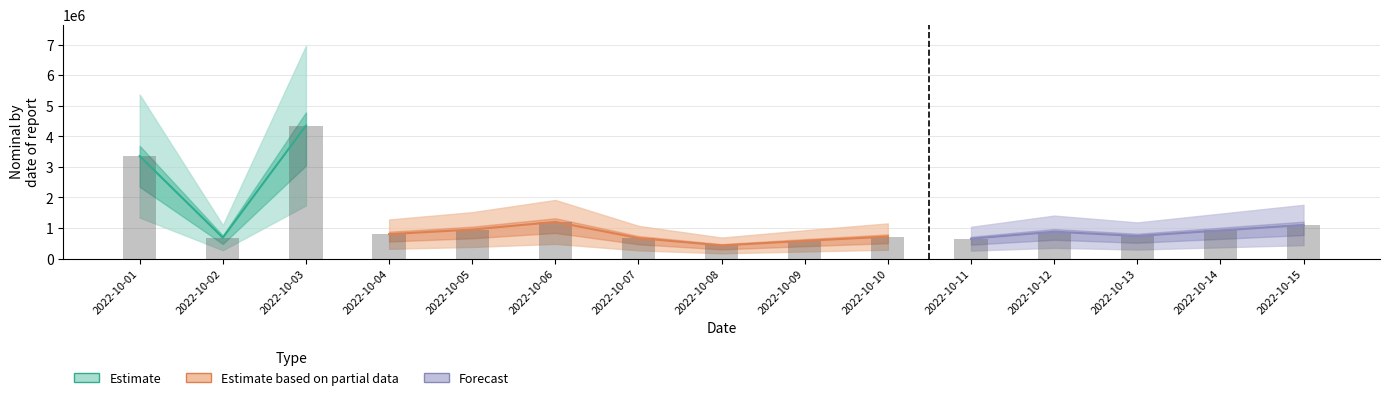

Reading left to right, extract all data points from this chart.

Nominal (Estimate): 3356000	685300	4354042	0	0	0	0	0	0	0	0	0	0	0	0
Nominal (Partial): 0	0	0	800000	950000	1200000	670000	430000	580000	720000	0	0	0	0	0
Nominal (Forecast): 0	0	0	0	0	0	0	0	0	0	650000	880000	740000	920000	1100000